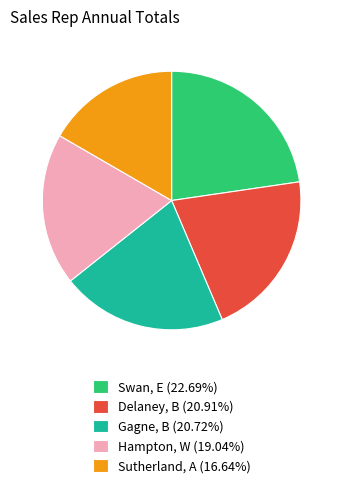

How many slices are in this pie chart?

5